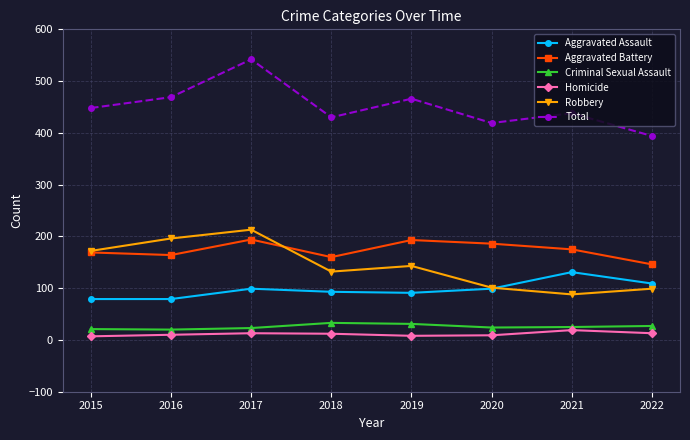

What is the maximum value shown in the chart?

542